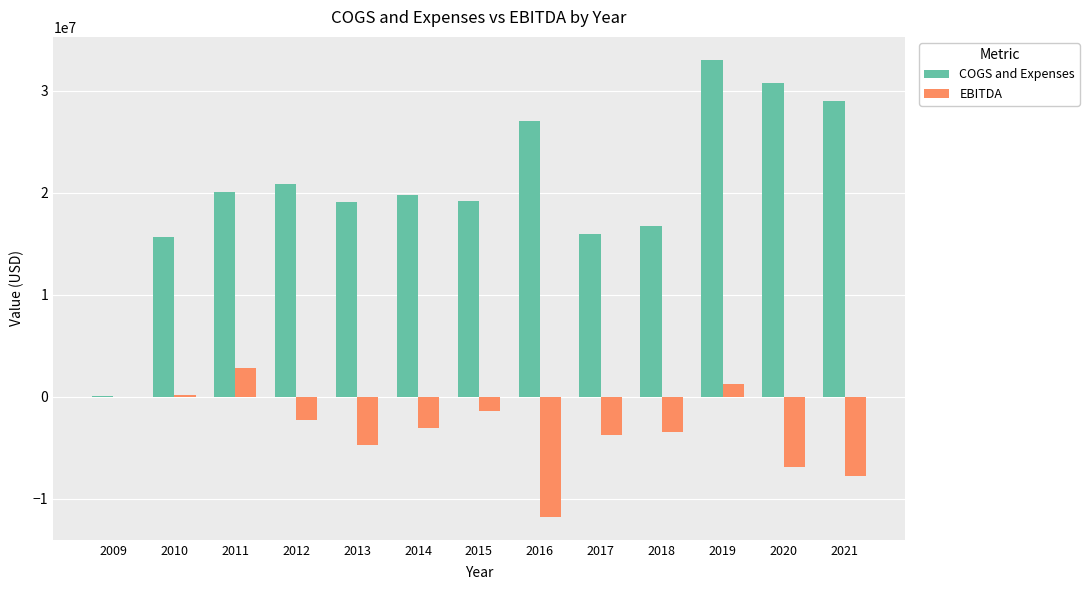

What is the highest value of the COGS and Expenses series?

33029830